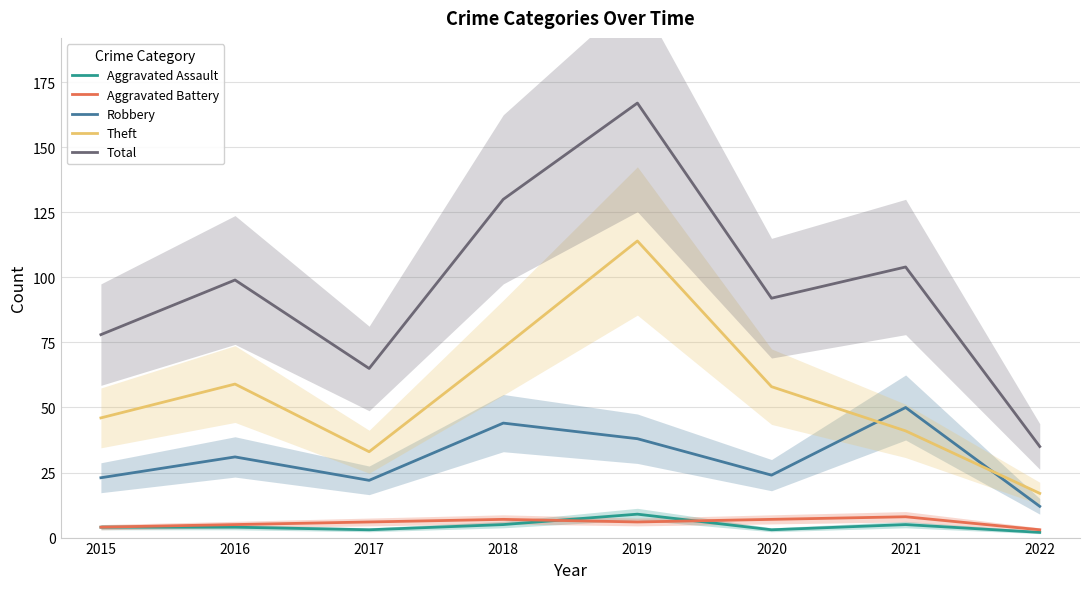

True or false: Robbery has more than 1 interior local peaks.

True